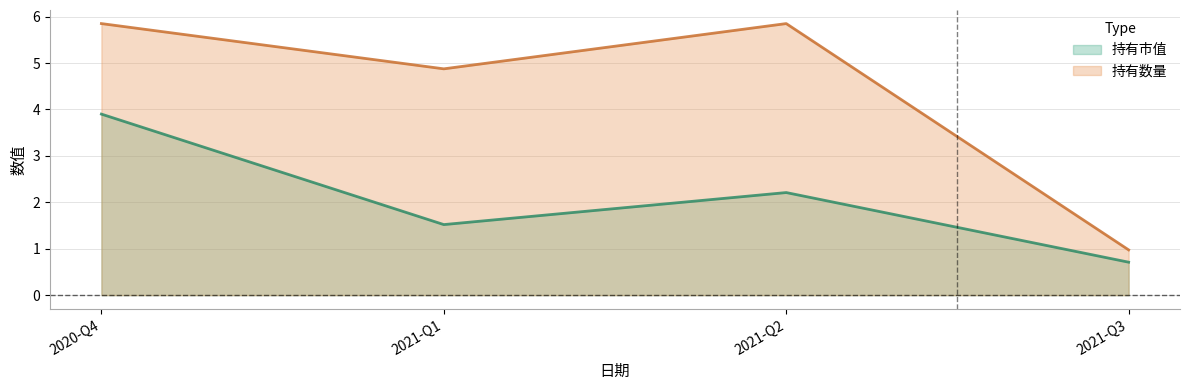

List the series in order of their overall mean, lowest first.

持有市值, 持有数量